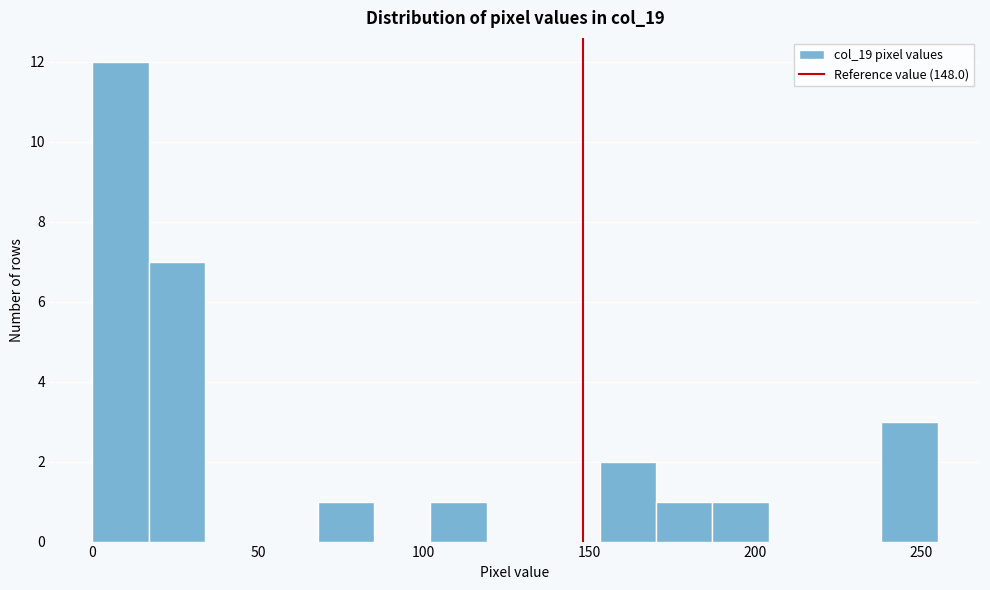

Around what value on the x-axis is the tallest bar? Give the approximate position of its centre, as read against the axis.

10